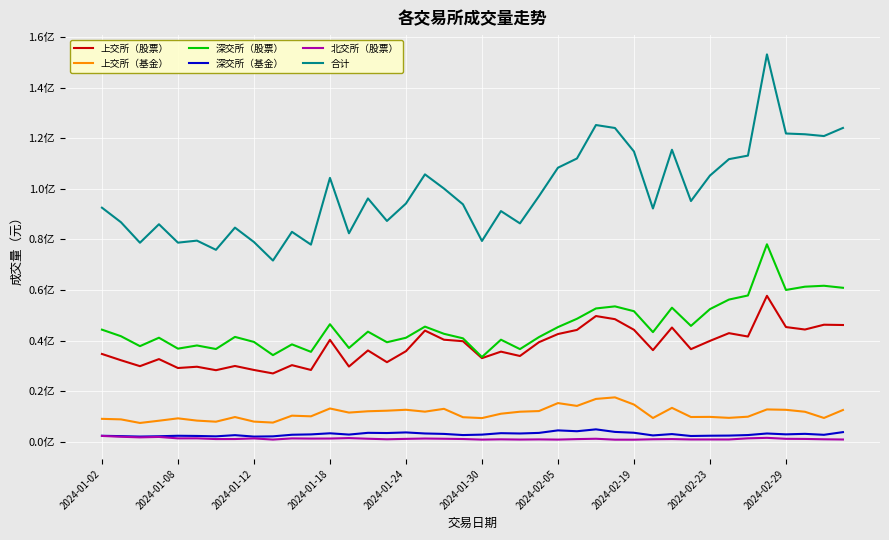

Reading left to right, list all the values displayed in this chart.

上交所（股票）: 34683300.0	32198600.0	29852600.0	32646900.0	29120300.0	29626300.0	28259300.0	29928100.0	28353100.0	26978800.0	30256200.0	28352100.0	40272800.0	29704900.0	36069400.0	31425200.0	35775100.0	43933100.0	40320200.0	39732500.0	33029800.0	35598900.0	33878100.0	39332500.0	42563600.0	44193400.0	49685900.0	48447000.0	44248800.0	36190300.0	45141600.0	36583800.0	39856600.0	42912400.0	41575800.0	57691400.0	45326000.0	44352300.0	46251200.0	46137800.0
上交所（基金）: 9009600.0	8801100.0	7383100.0	8268600.0	9208600.0	8311400.0	7886200.0	9720500.0	7917500.0	7529700.0	10269100.0	10009400.0	13109200.0	11489600.0	12011800.0	12235100.0	12602300.0	11853800.0	12972600.0	9658900.0	9310100.0	11040000.0	11832400.0	12090800.0	15241700.0	14130500.0	16897000.0	17509200.0	14669400.0	9351000.0	13356900.0	9738200.0	9785900.0	9403600.0	9862700.0	12736500.0	12585200.0	11813200.0	9359500.0	12511800.0
深交所（股票）: 44299500.0	41705400.0	37771200.0	41105600.0	36783000.0	38041300.0	36638700.0	41432700.0	39442300.0	34223400.0	38478800.0	35520400.0	46455400.0	37045900.0	43509500.0	39317100.0	41094100.0	45501100.0	42659200.0	40868000.0	33481800.0	40322400.0	36599000.0	41353900.0	45310400.0	48596000.0	52688700.0	53509200.0	51597000.0	43316900.0	52984900.0	45783800.0	52423300.0	56199500.0	57822600.0	78072900.0	60004300.0	61299400.0	61665800.0	60861900.0
深交所（基金）: 2310200.0	2170600.0	1998800.0	2127300.0	2316900.0	2242600.0	2088400.0	2556000.0	1992600.0	2092100.0	2720200.0	2858700.0	3291300.0	2787600.0	3479200.0	3398100.0	3637700.0	3223600.0	3049500.0	2597200.0	2767500.0	3342500.0	3216300.0	3450300.0	4447400.0	4110600.0	4851300.0	3842100.0	3511700.0	2452200.0	2982900.0	2225300.0	2333900.0	2386600.0	2600400.0	3215900.0	2876400.0	3073500.0	2696900.0	3757600.0
北交所（股票）: 2252478.1	1924313.6	1683167.6	1852852.1	1288235.5	1300988.9	1011464.1	1028311.2	1264138.8	813540.1	1273853.0	1202230.3	1219548.1	1393879.0	1141326.8	927448.9	1087784.6	1222434.9	1133951.0	1029607.3	798482.4	907236.0	818257.8	882167.7	804836.2	994317.3	1134795.8	776181.9	768857.8	931895.2	1004941.7	854196.9	857123.1	852515.4	1299942.3	1493874.9	1112105.2	1065948.5	922440.3	840125.8
合计: 92555078.1	86800013.6	78688867.7	86001252.1	78717035.5	79522588.9	75884064.1	84665611.2	78969638.8	71637540.1	82998153.0	77942830.3	104348248.1	82421879.0	96211226.8	87302948.9	94196984.7	105734034.9	100135451.0	93886207.3	79387682.4	91211036.0	86344057.8	97109667.7	108367936.2	112024817.3	125257695.8	124083681.9	114795757.8	92242295.2	115471241.7	95185296.9	105256823.1	111754615.4	113161442.3	153210574.9	121904005.2	121604348.5	120895840.3	124109225.8